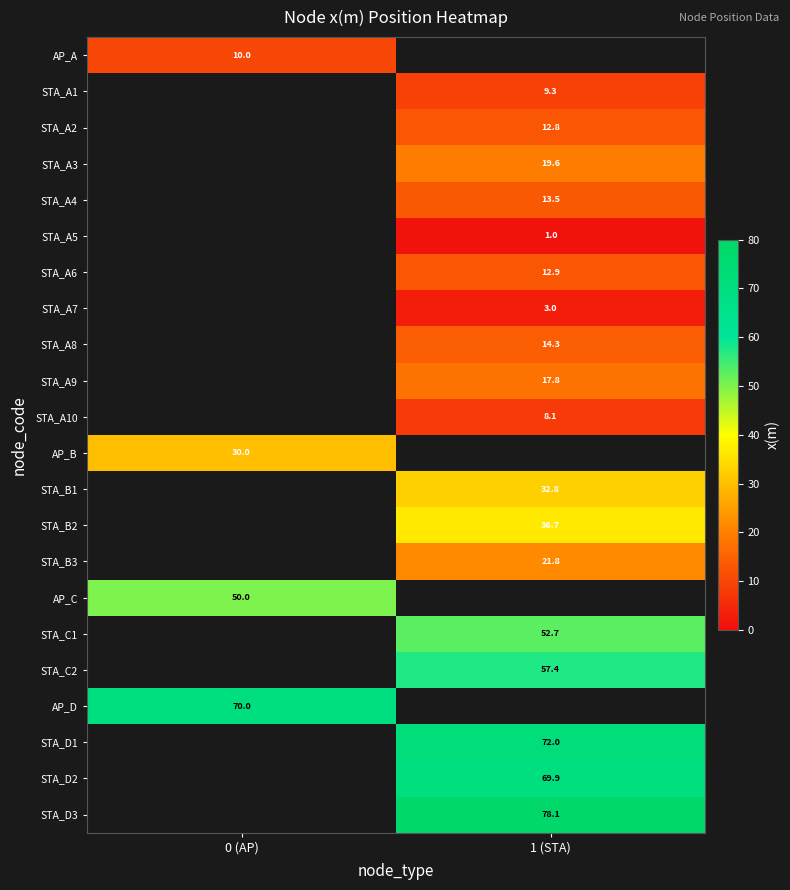

The value of STA_B1 at 1 (STA) is 32.8. True or false?

True